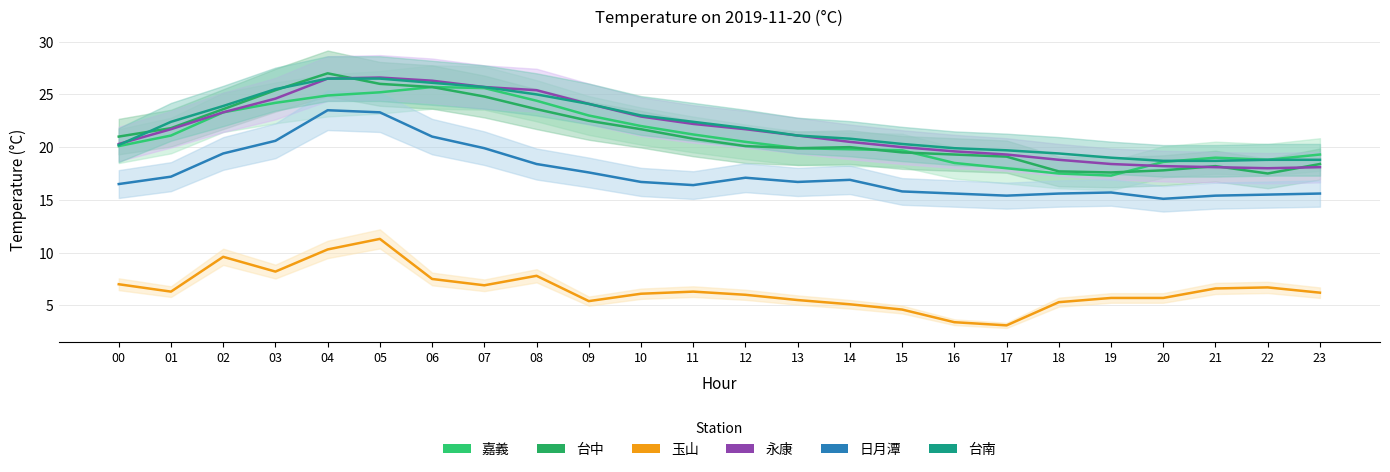

Which category has the highest value in the 嘉義 series?

06